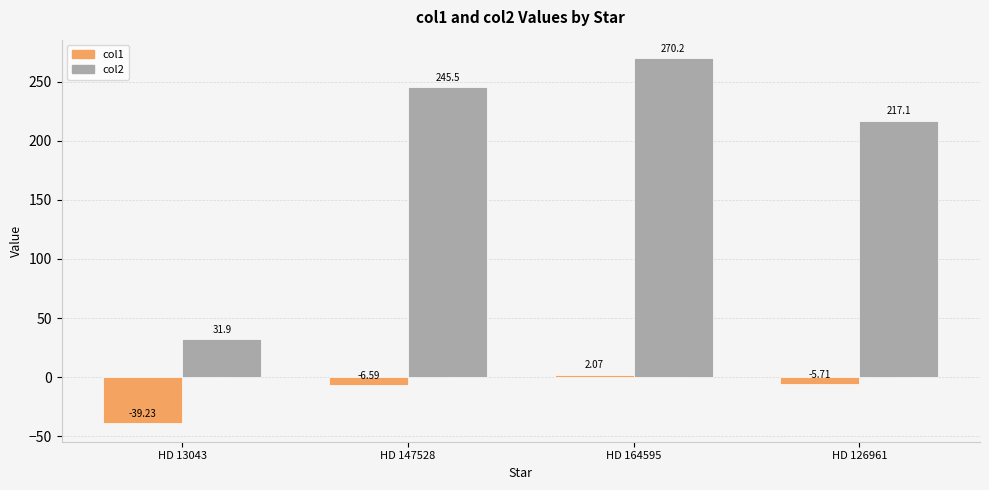

How many values in the col1 series are below -5?

3